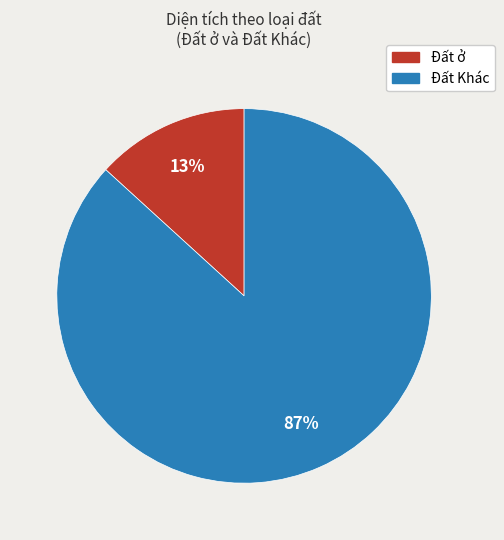

Is there any slice that represents more than half of the pie?

Yes